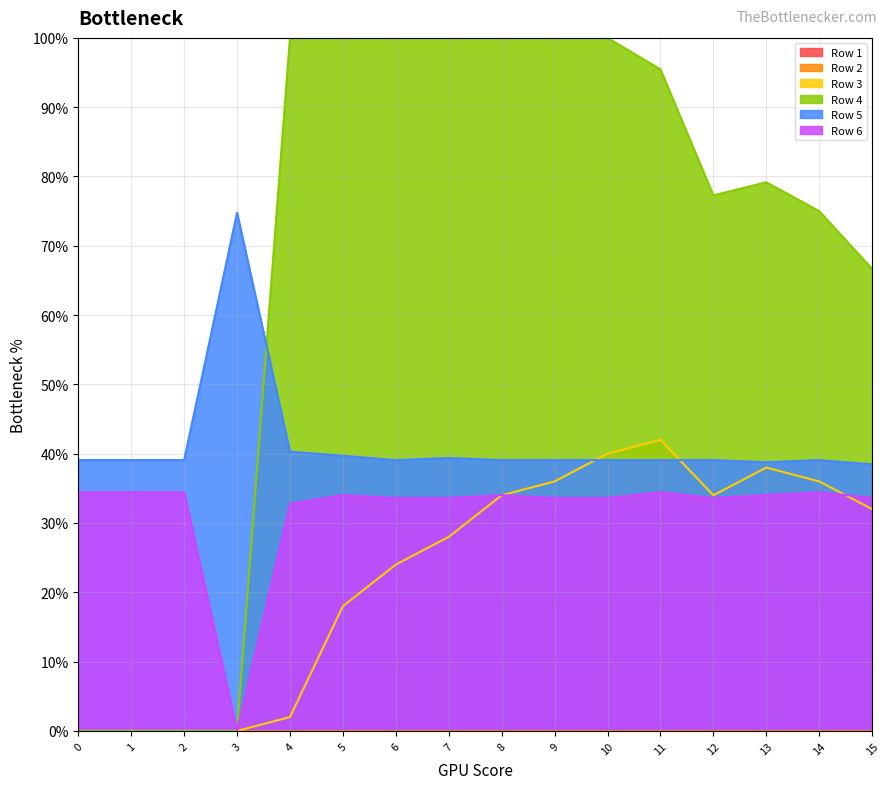

How many Row 5 values are between 0 and 1?

16